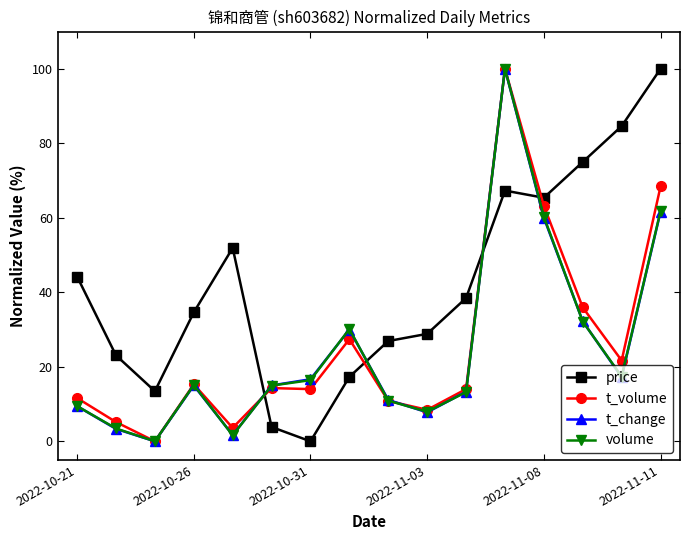

What is the value of the t_volume point at the 12th from the left?

100.0